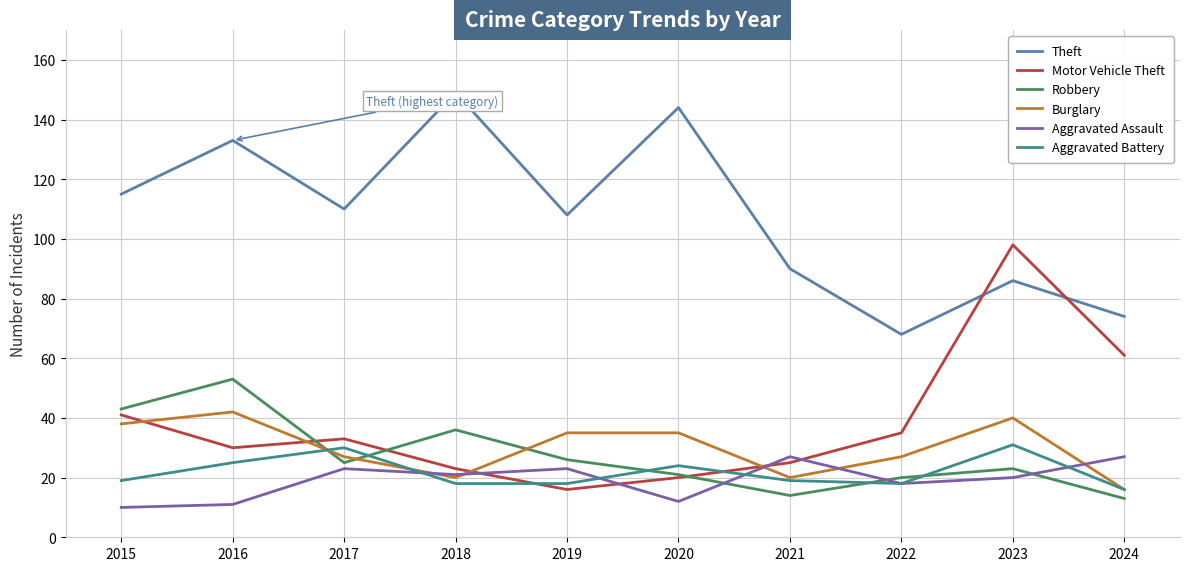

Which series changed the most between 2017 and 2023?

Motor Vehicle Theft